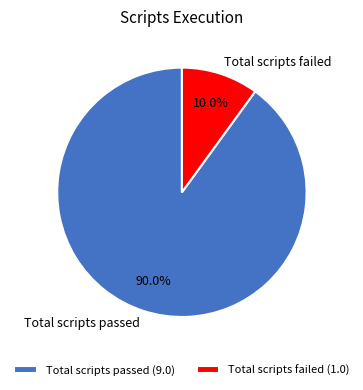

True or false: Total scripts failed accounts for 17% of the total.

False